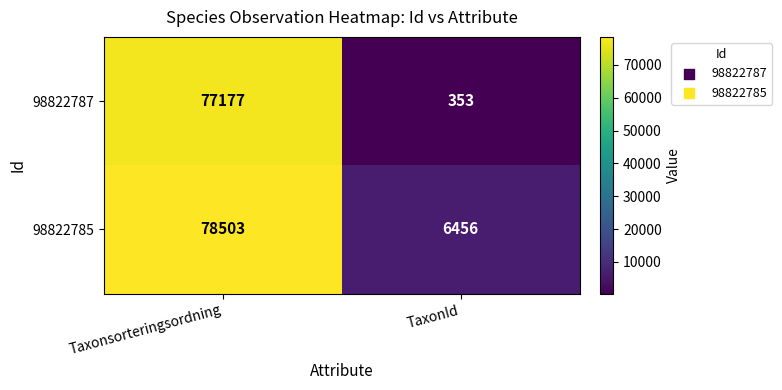

What is the minimum value shown in the chart?

353